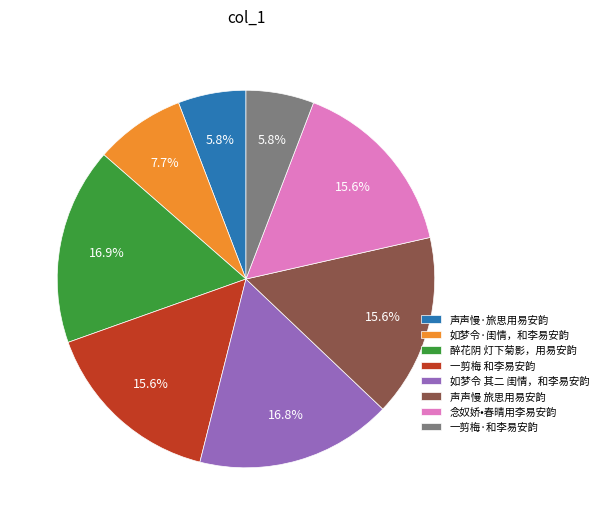

Count the number of slices in the pie.

8